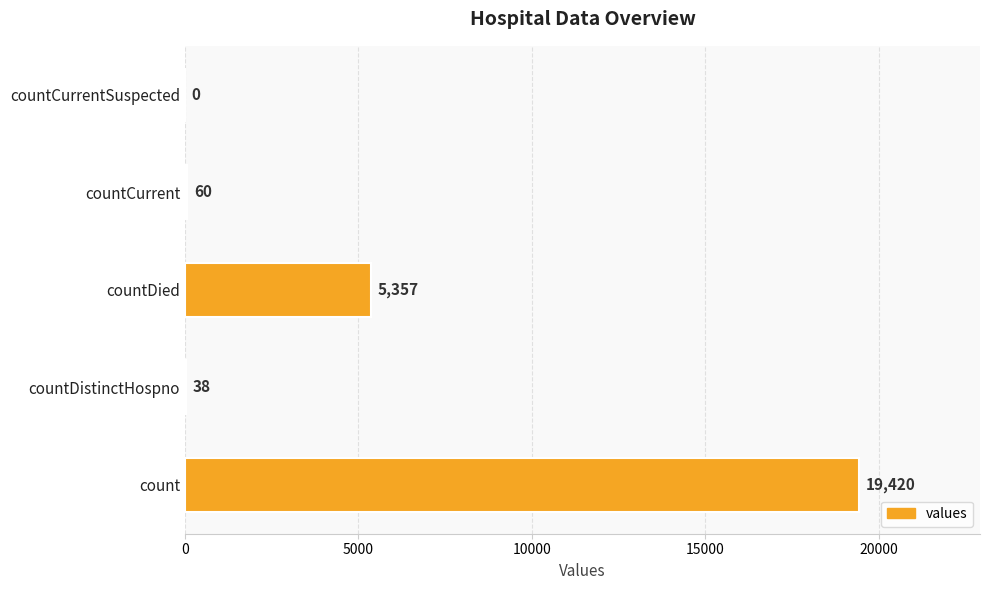

Which label corresponds to the largest value in the chart?

count